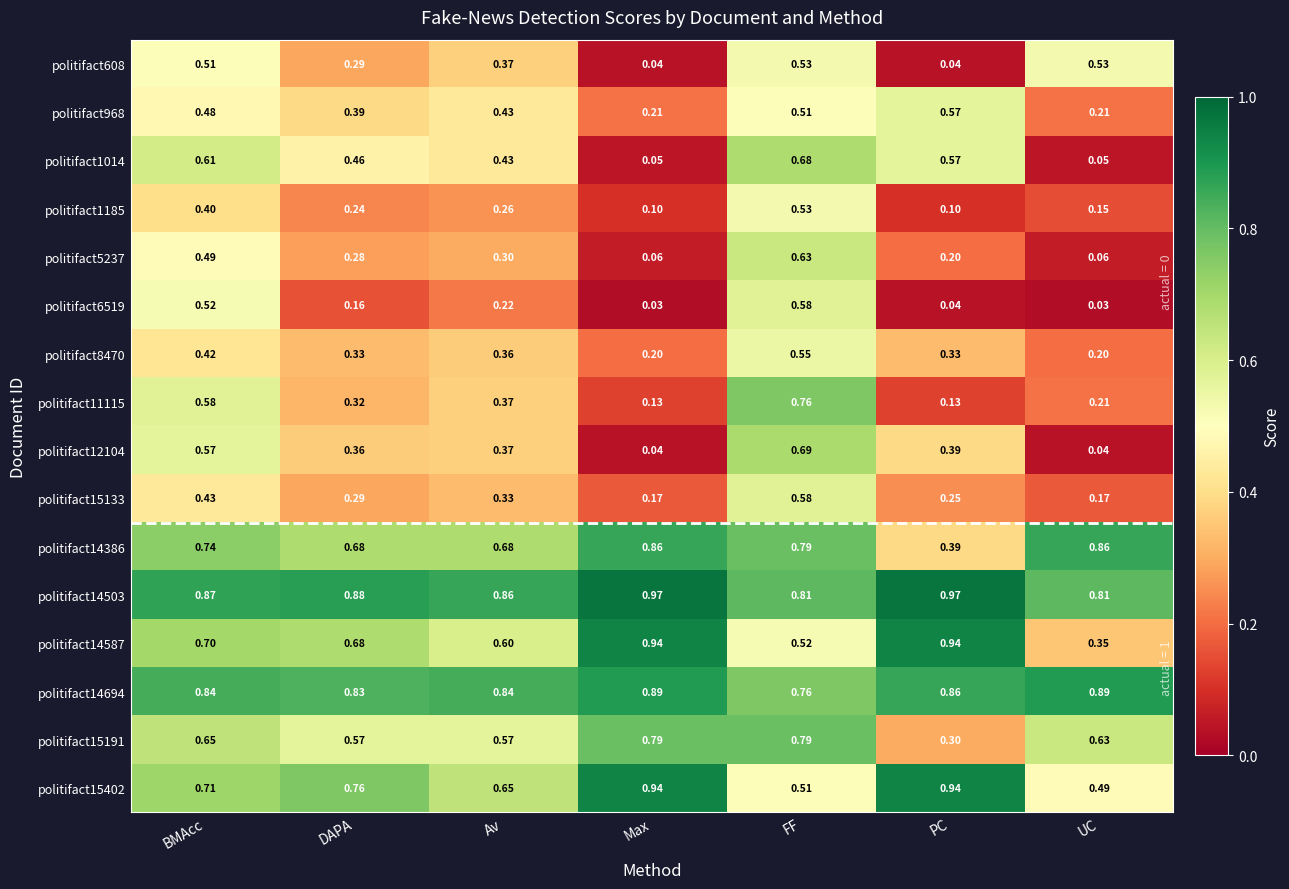

Which category has the highest value in the politifact8470 series?

FF